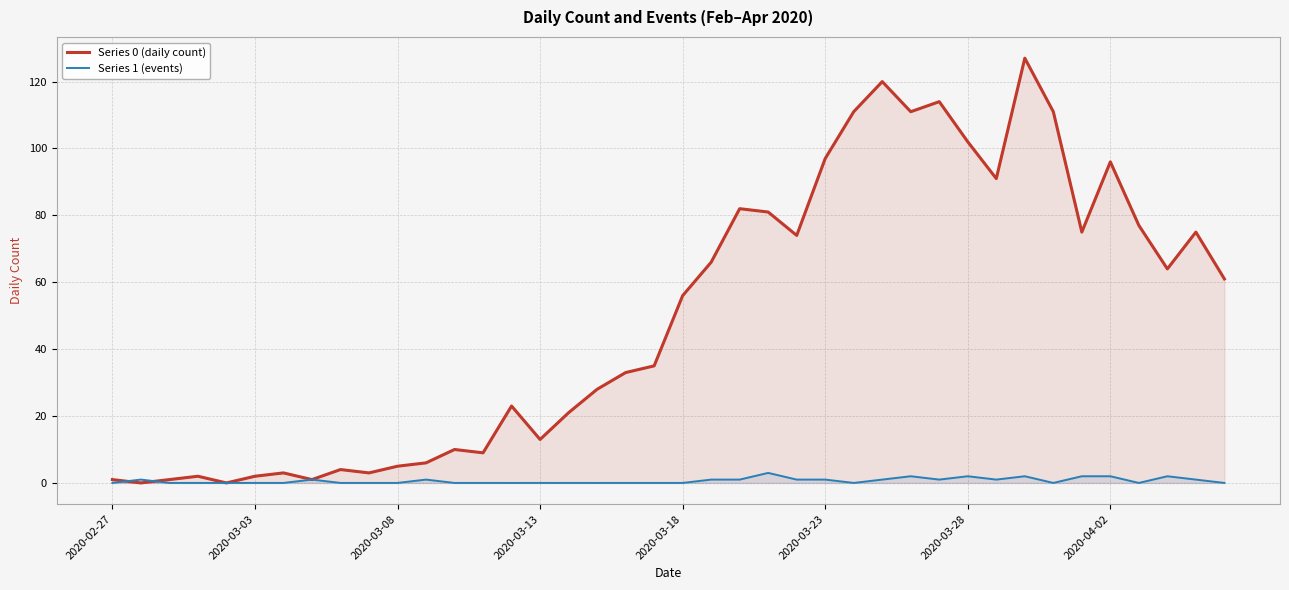

At how many categories does at least one series exceed 63?

18